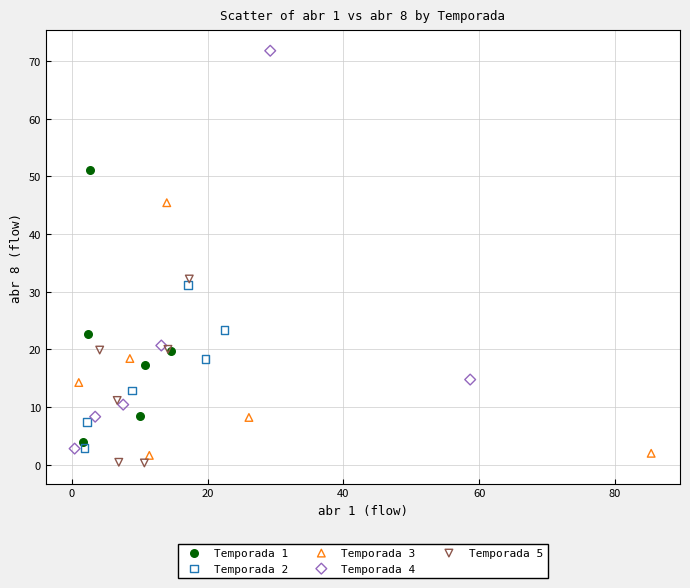

Which series contains the highest Y value?

Temporada 4